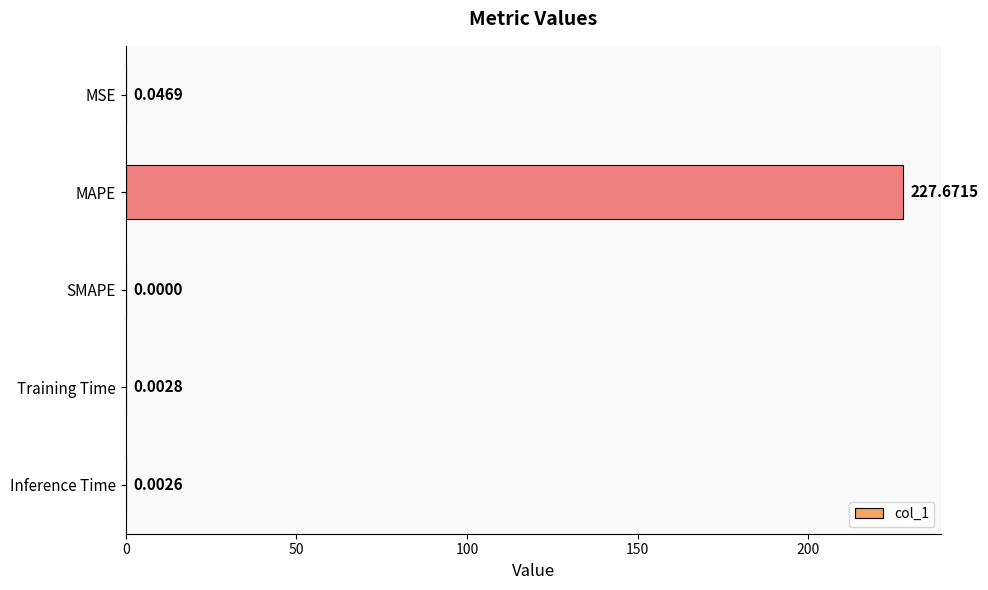

What is the sum of all values?

227.7